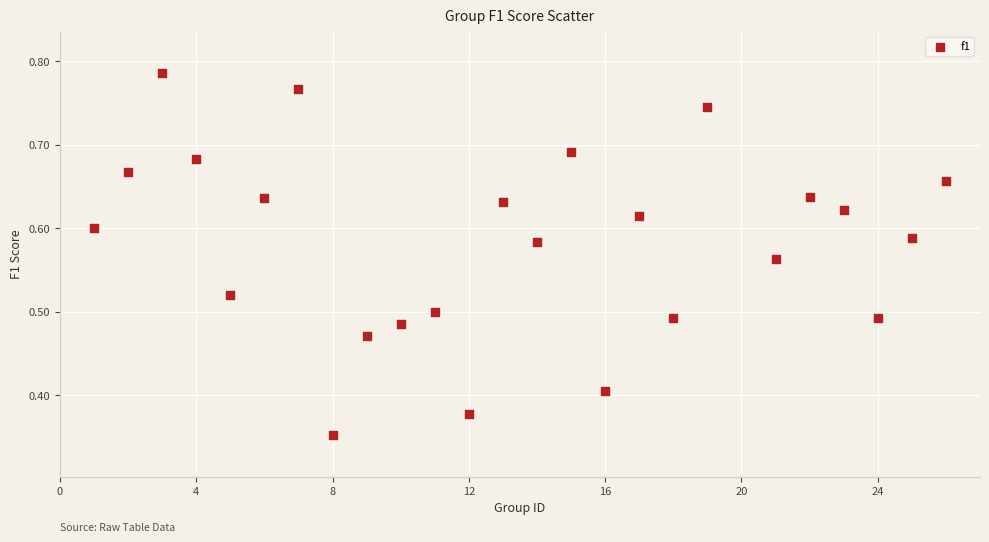

What is the range of X values (max minus min)?

25.0